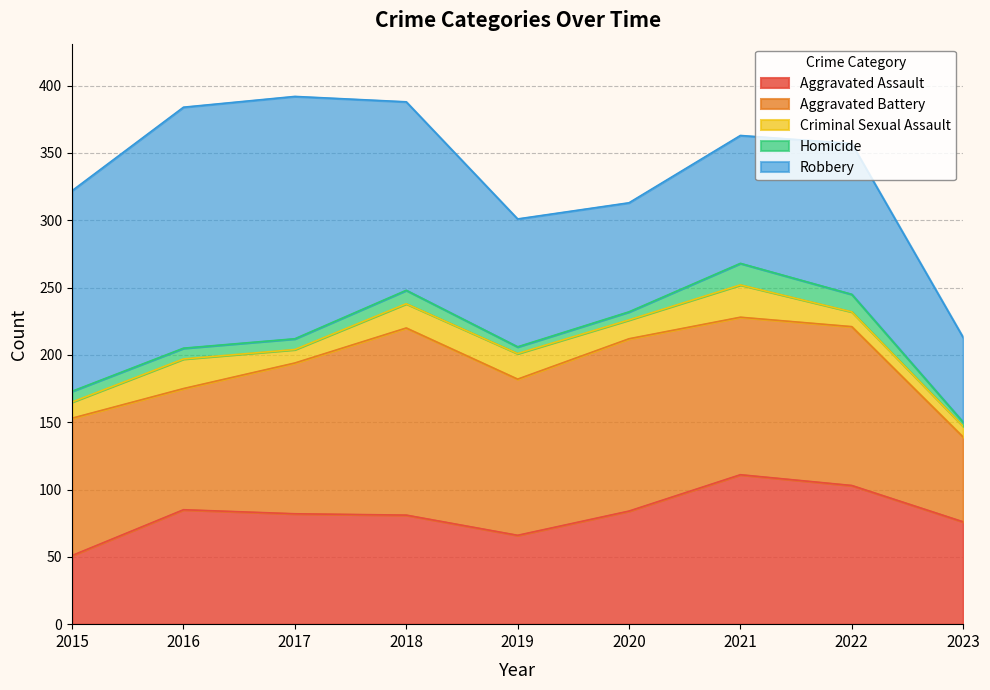

How many lines are shown in the chart?

5